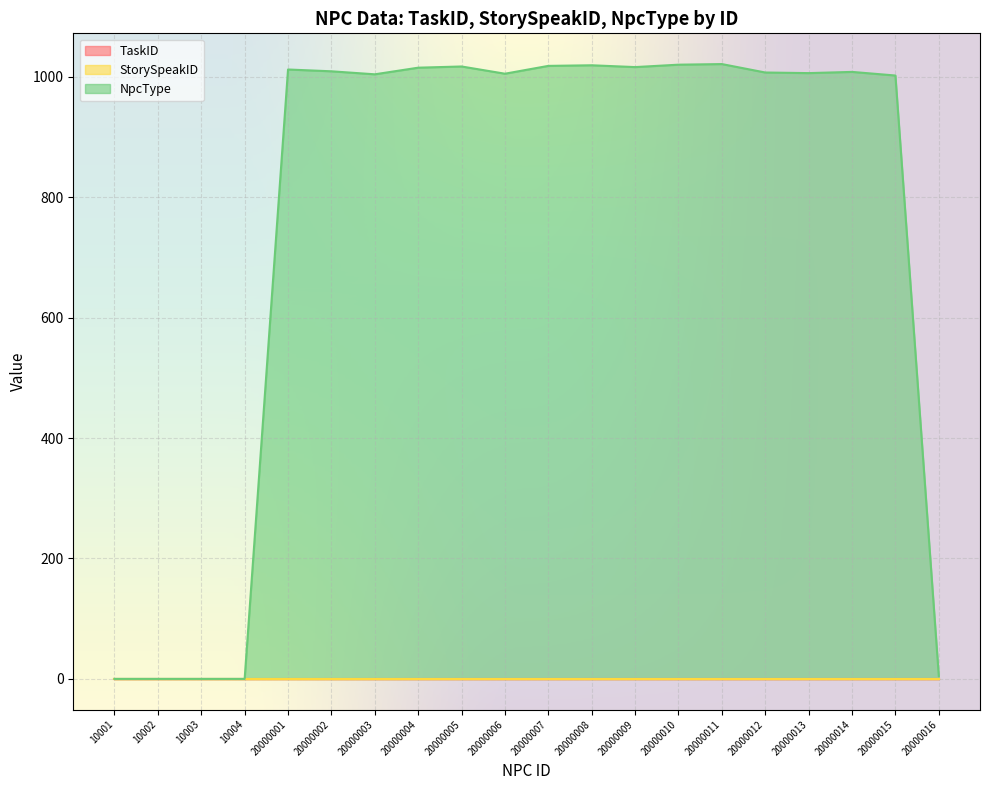

What is the total value across all series at 20000013?

1006